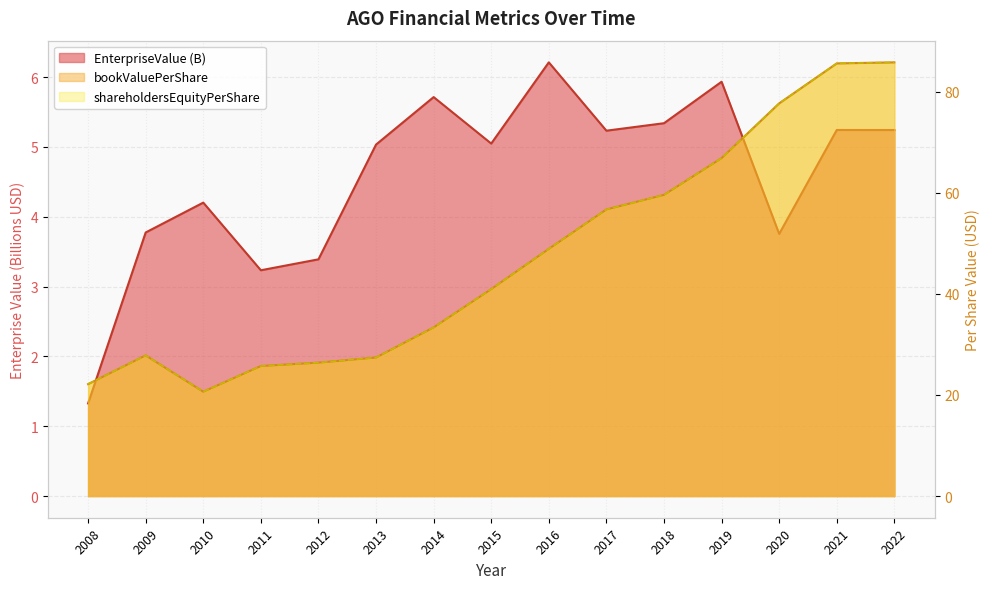

Is the value of bookValuePerShare at 2008 greater than the value of shareholdersEquityPerShare at 2017?

No